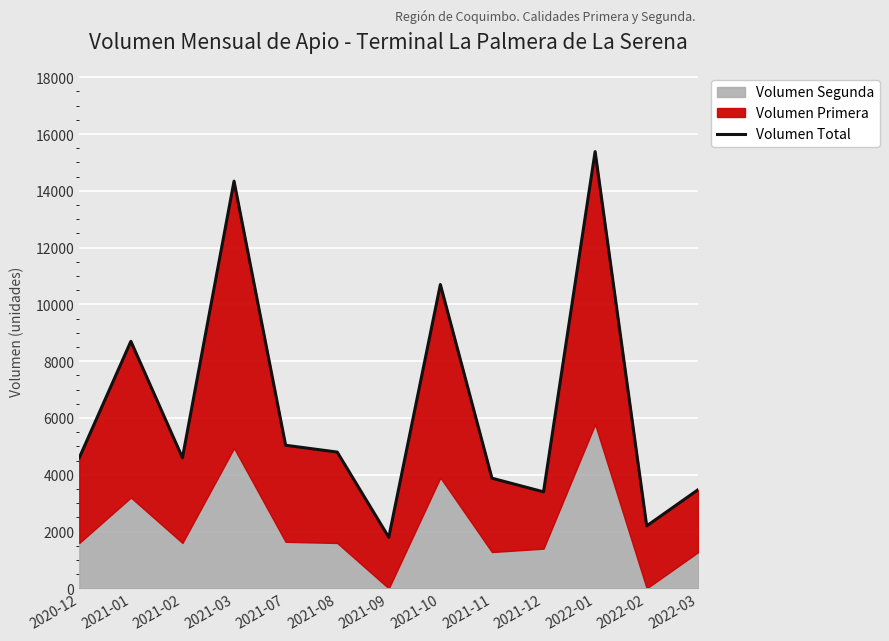

What position from the left is 2021-09?

7